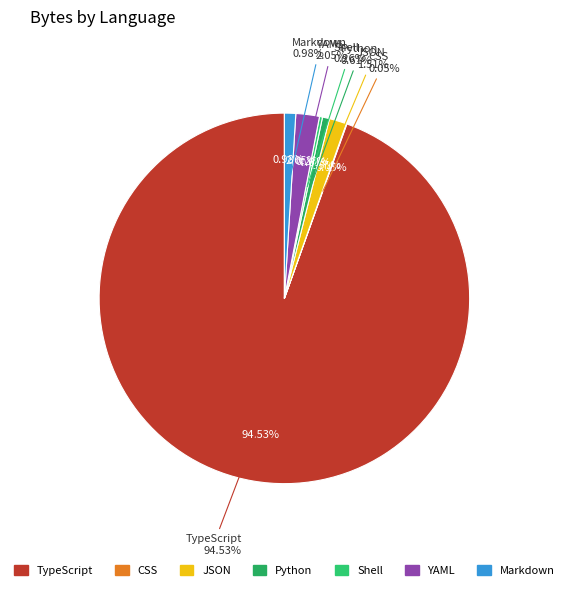

To the nearest percent, what is the combined percentage of Shell and JSON?

2%